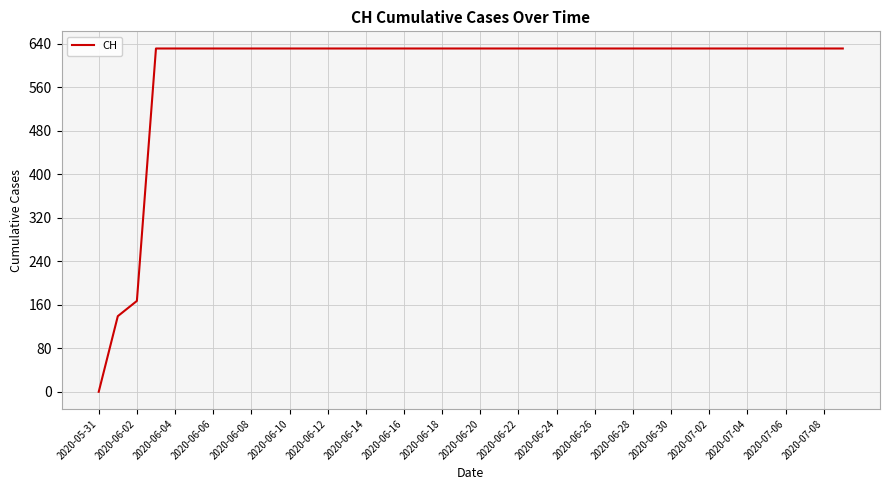

Is this an area chart (filled region under the line)?

No